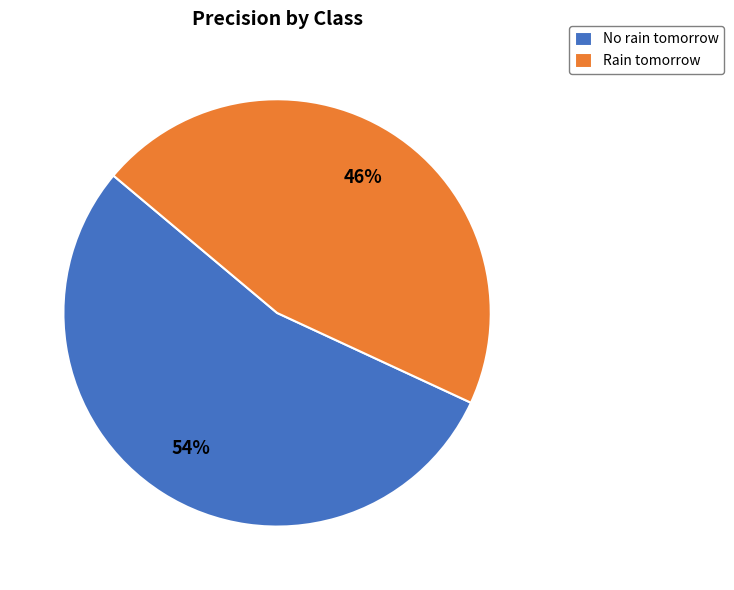

Between No rain tomorrow and Rain tomorrow, which is larger?

No rain tomorrow